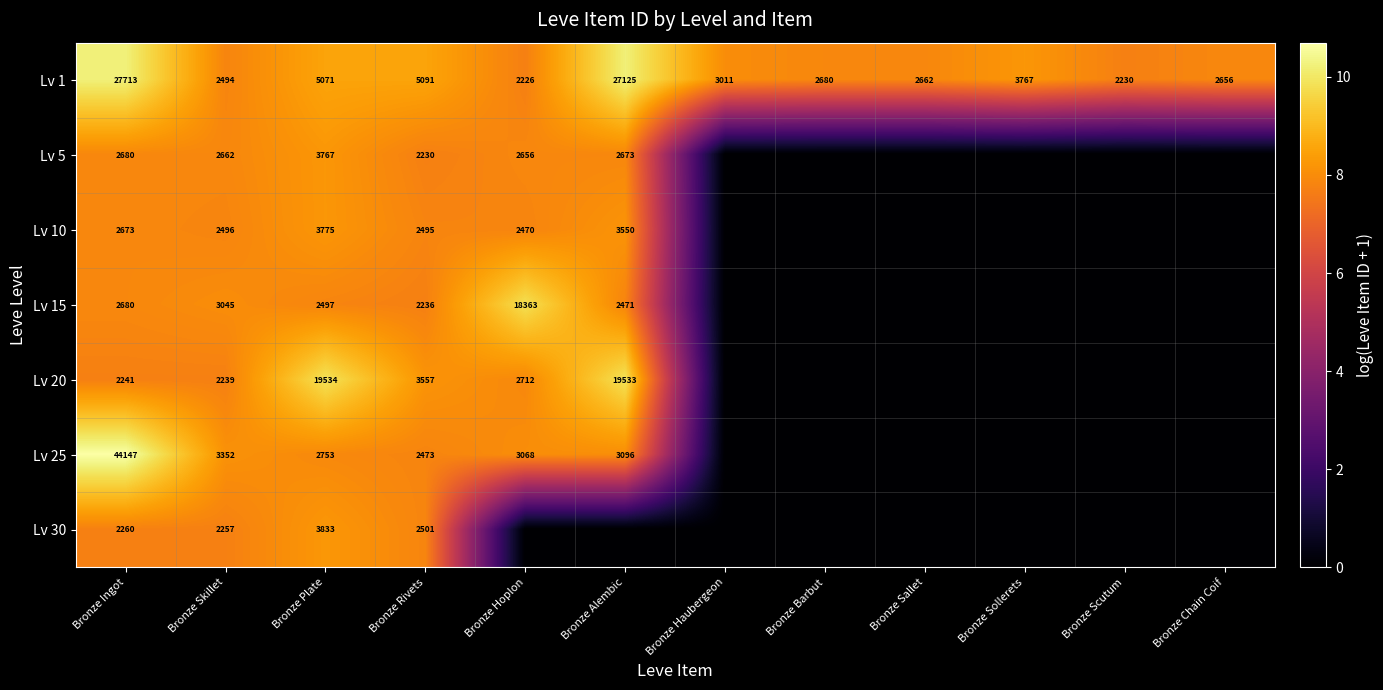

The Lv 1 series shows 2680 at Bronze Barbut. True or false?

True